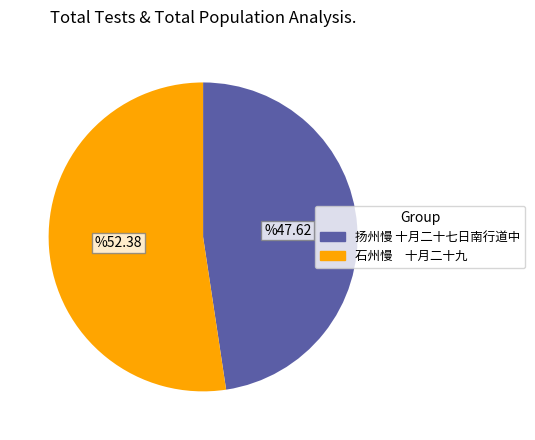

Does 扬州慢 十月二十七日南行道中 account for over 50% of the chart?

No